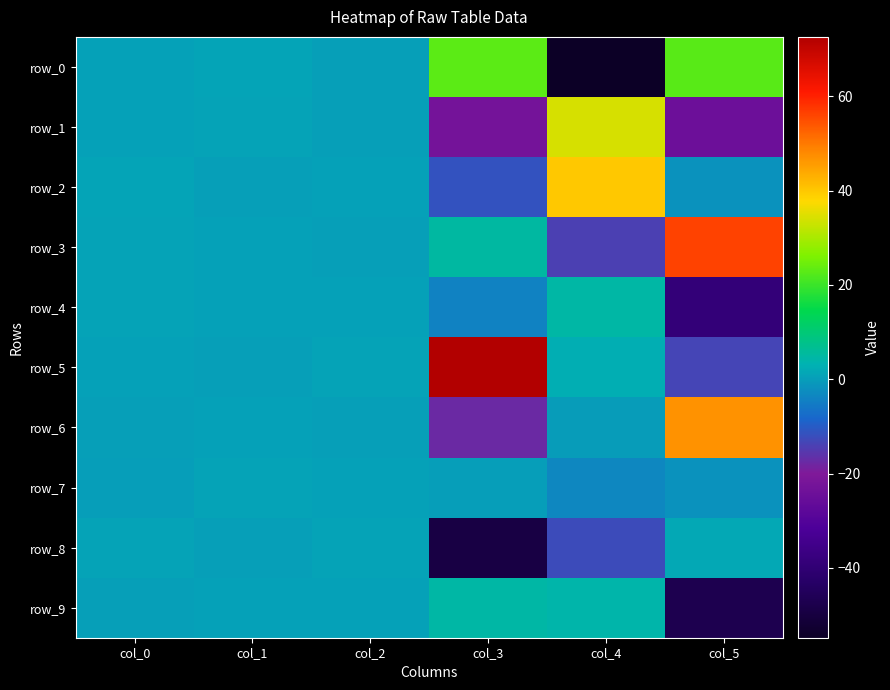

What is the minimum value for row_5?

-13.3